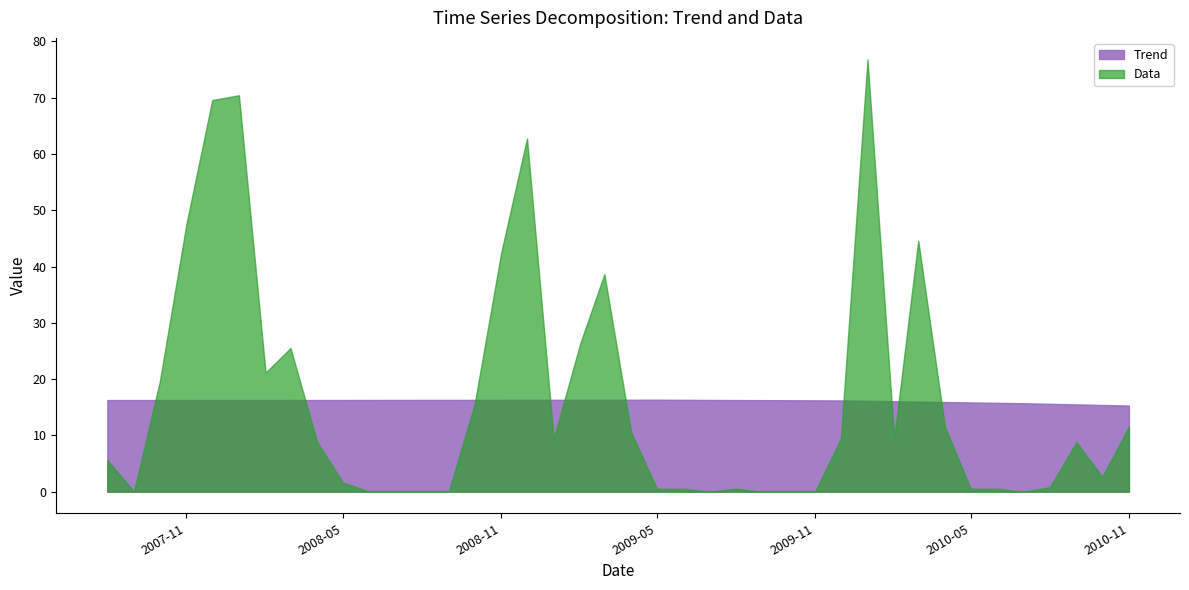

Rank the series at 2008-08-01 from lowest to highest value.

Data, Trend